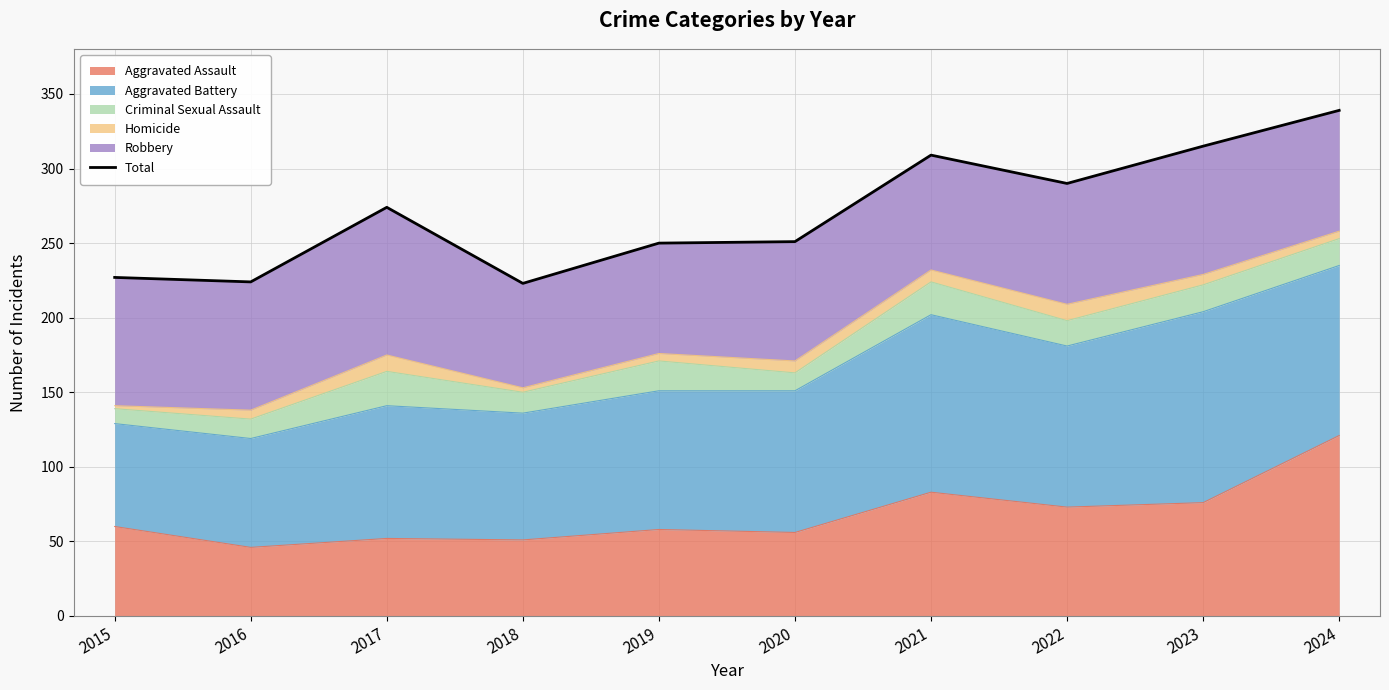

How many values are below 274?

5